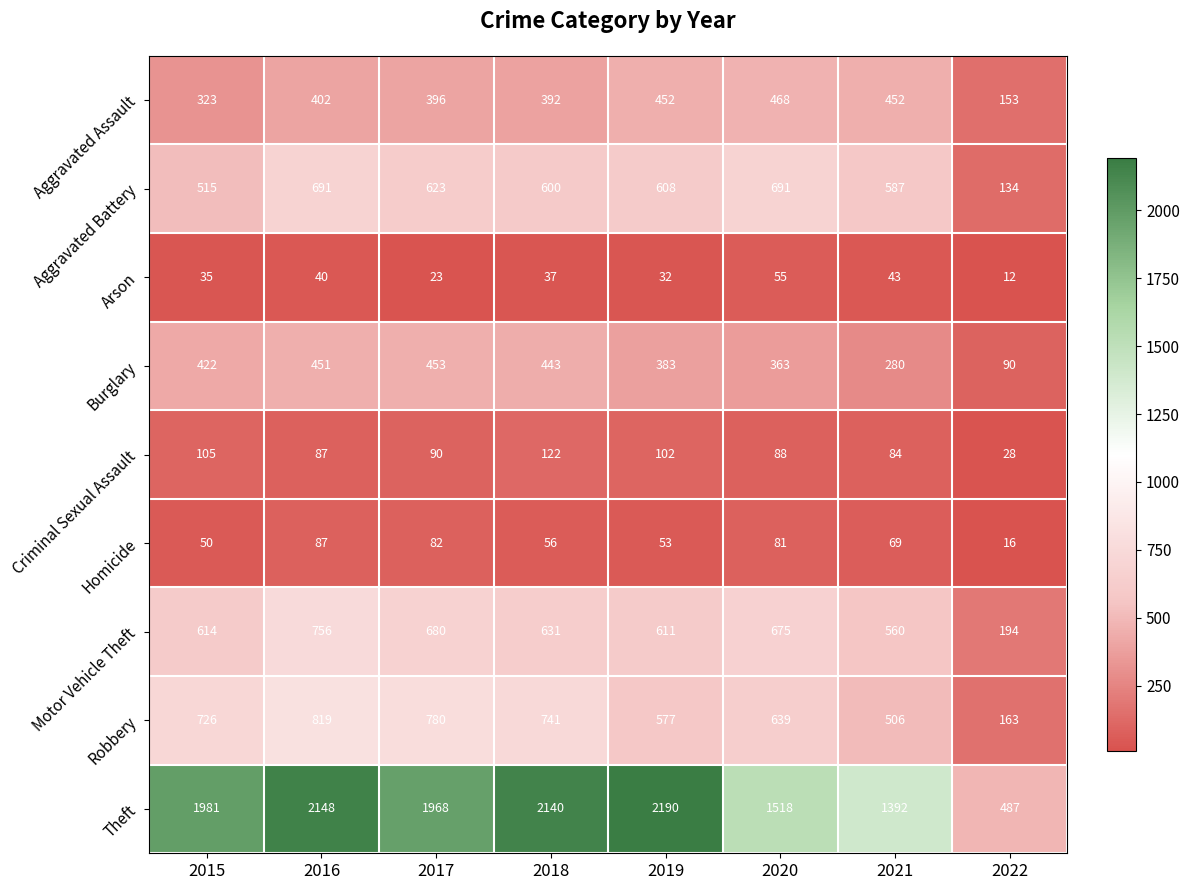

Which series has the largest total across all categories?

Theft